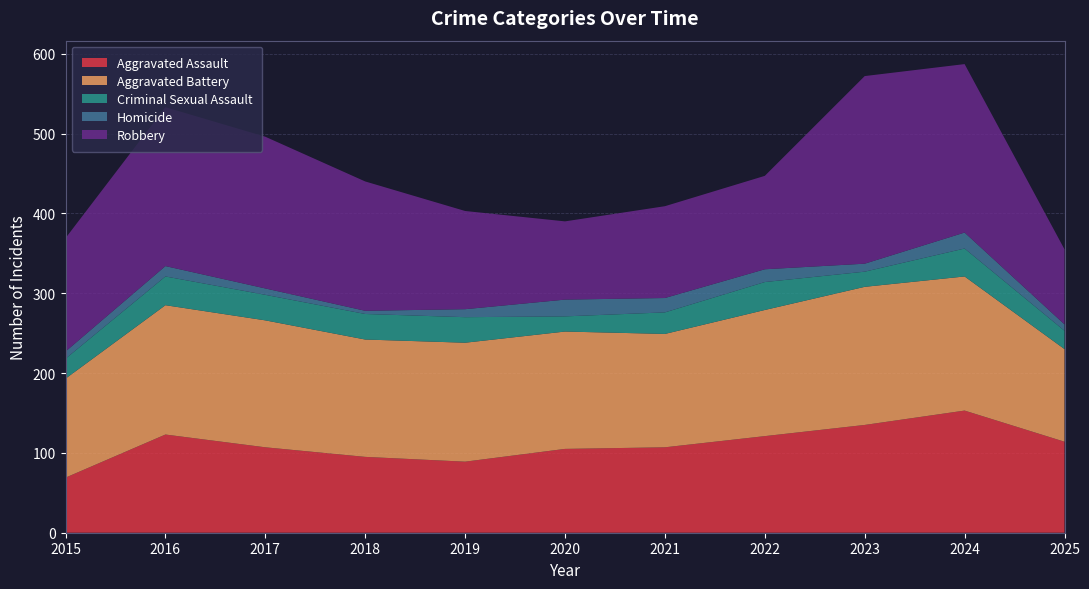

Reading left to right, list all the values displayed in this chart.

Aggravated Assault: 2015=69	2016=123	2017=107	2018=95	2019=89	2020=105	2021=107	2022=121	2023=135	2024=153	2025=114
Aggravated Battery: 2015=124	2016=162	2017=159	2018=147	2019=149	2020=147	2021=142	2022=158	2023=173	2024=168	2025=116
Criminal Sexual Assault: 2015=25	2016=36	2017=32	2018=32	2019=32	2020=19	2021=27	2022=35	2023=19	2024=35	2025=23
Homicide: 2015=9	2016=13	2017=8	2018=4	2019=10	2020=21	2021=18	2022=16	2023=10	2024=20	2025=8
Robbery: 2015=142	2016=199	2017=190	2018=162	2019=123	2020=98	2021=115	2022=117	2023=235	2024=211	2025=94